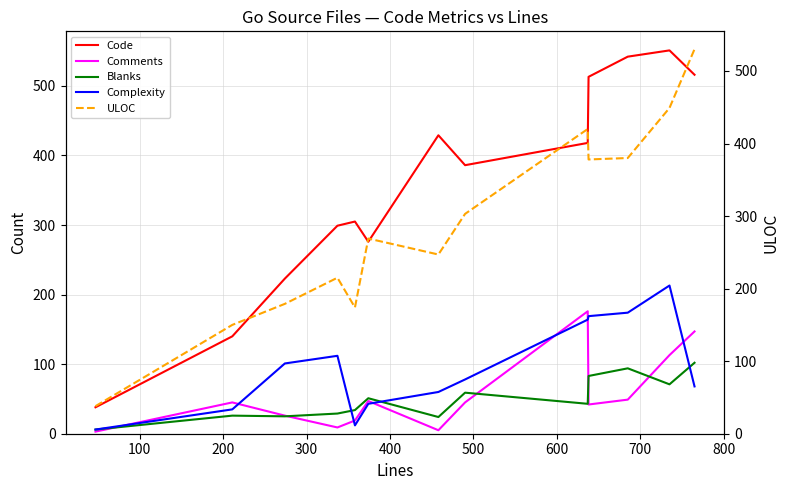

What is the maximum value for Complexity?

213